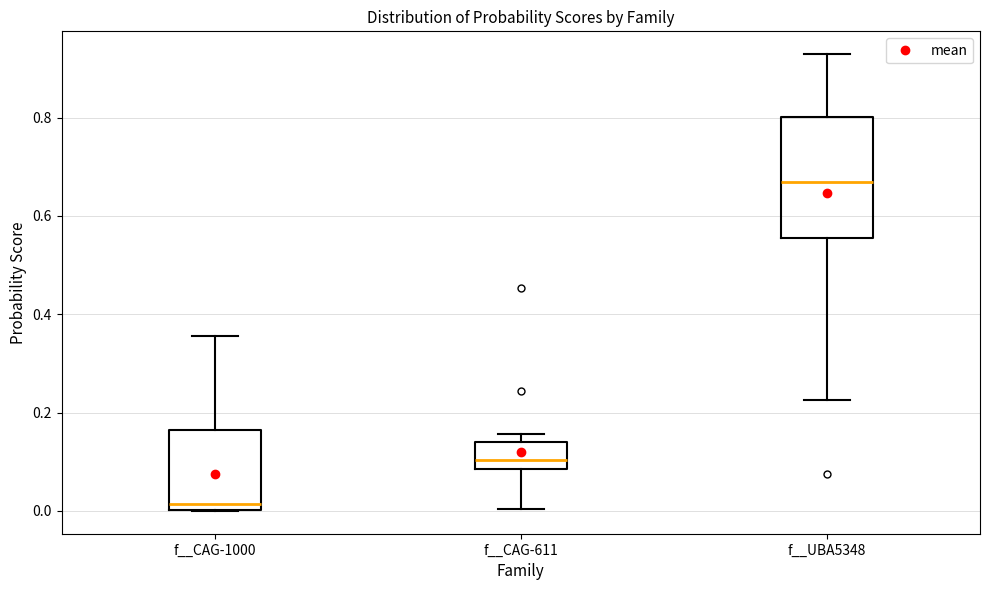

Which box is the tallest, from its lower edge to its upper edge?

f__UBA5348